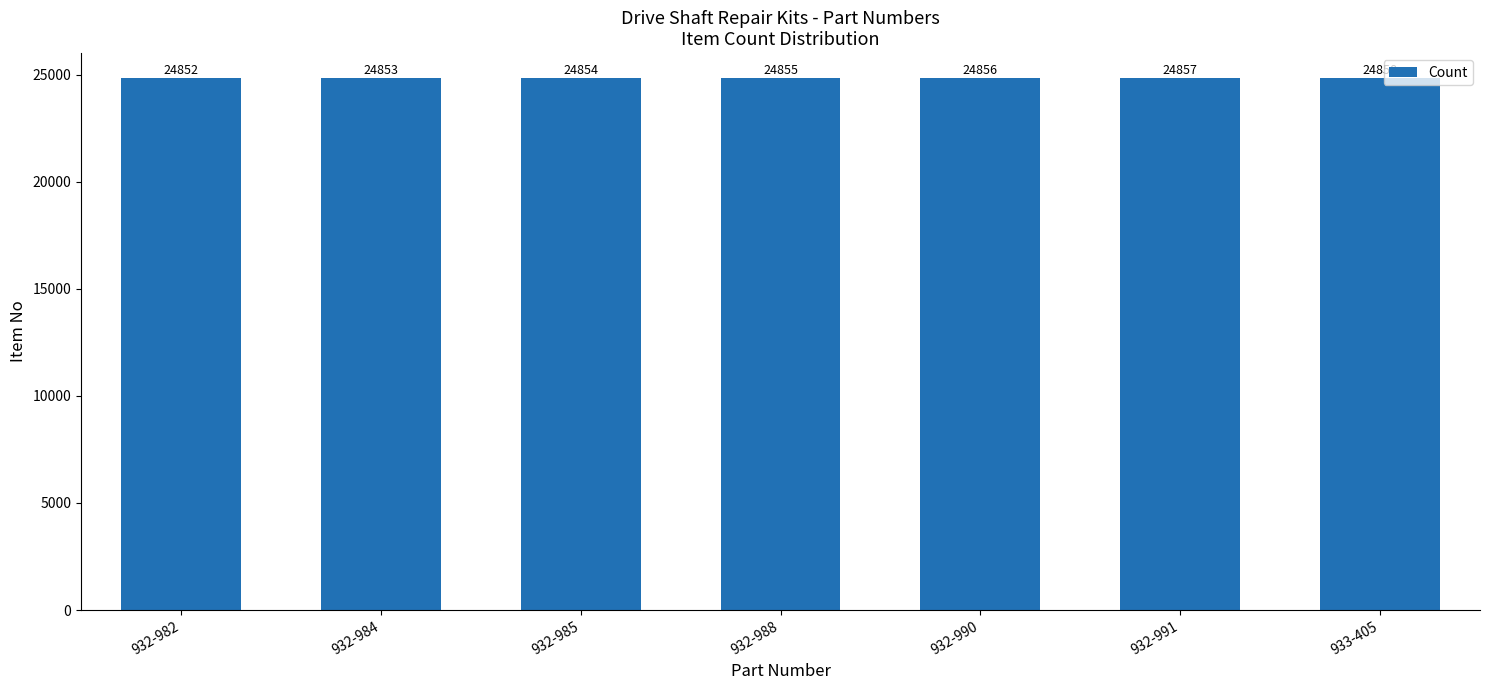

What is the difference between the maximum and minimum values?

6